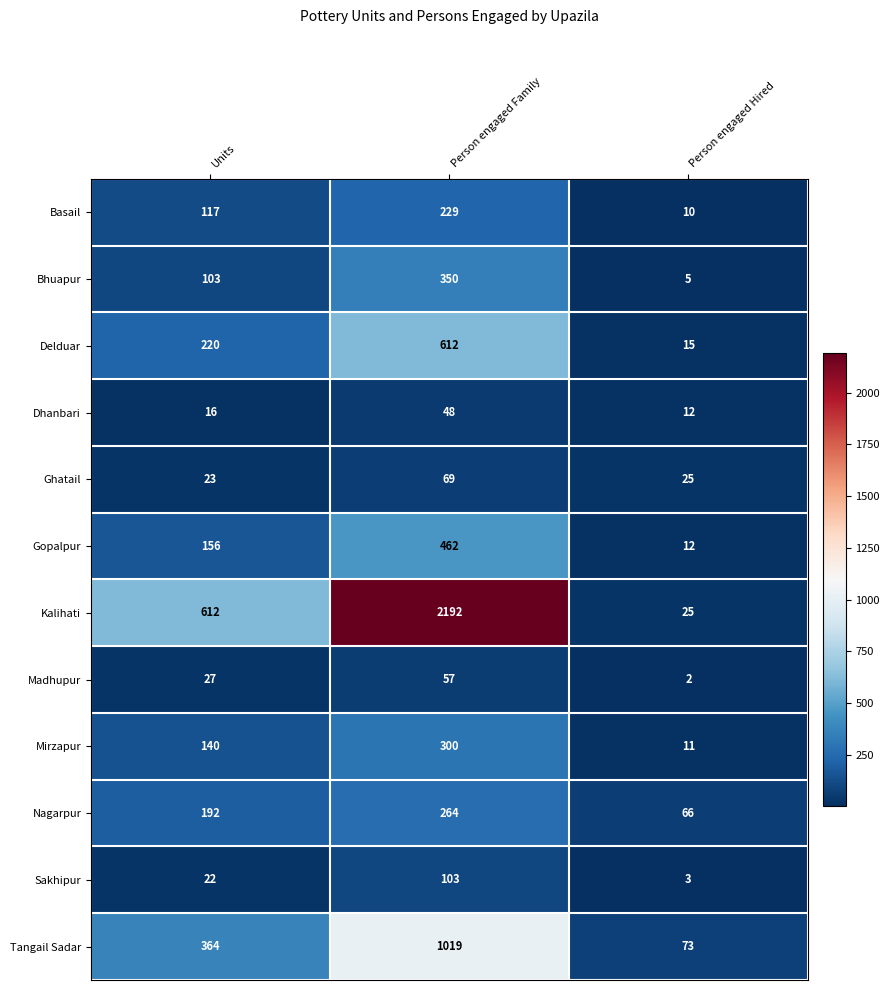

What is the average value of the Basail series?

119